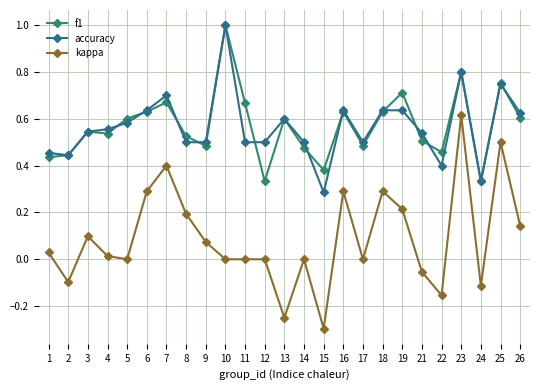

Which series has the widest spread of values?

kappa